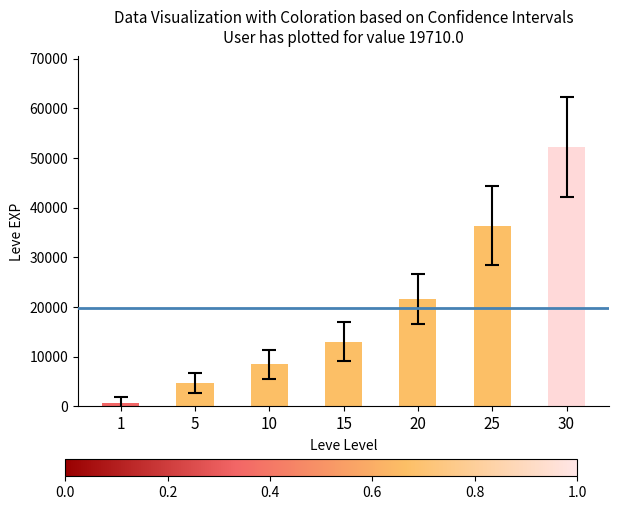

Reading left to right, what are all the values shown in this chart?

1=630	5=4660	10=8430	15=13040	20=21600	25=36390	30=52220